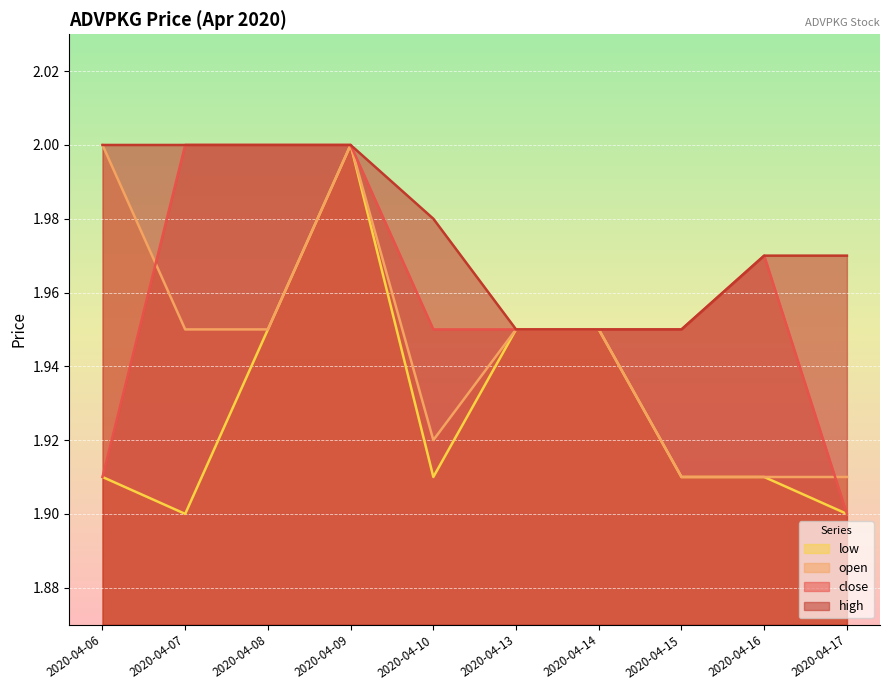

Reading left to right, transcribe all the data shown in this chart.

close: 1.9	2.0	2.0	2.0	1.9	1.9	1.9	1.9	2.0	1.9
open: 2.0	1.9	1.9	2.0	1.9	1.9	1.9	1.9	1.9	1.9
high: 2.0	2.0	2.0	2.0	2.0	1.9	1.9	1.9	2.0	2.0
low: 1.9	1.9	1.9	2.0	1.9	1.9	1.9	1.9	1.9	1.9